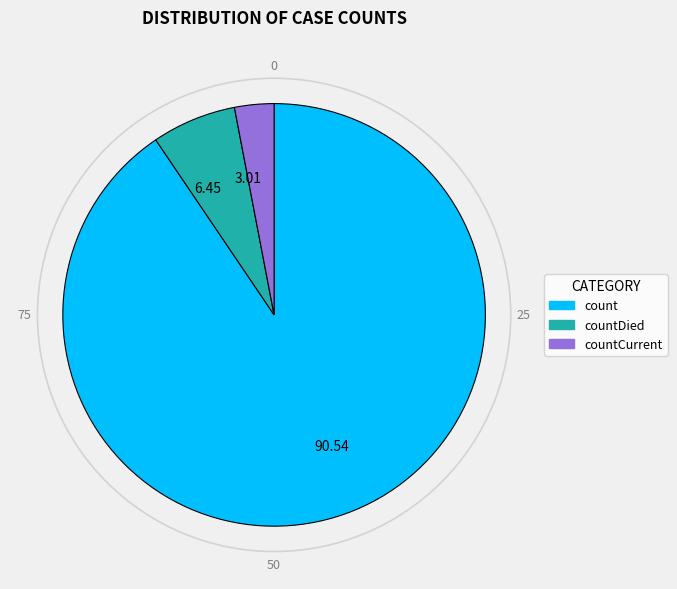

Which category has the smallest portion of the pie?

countCurrent